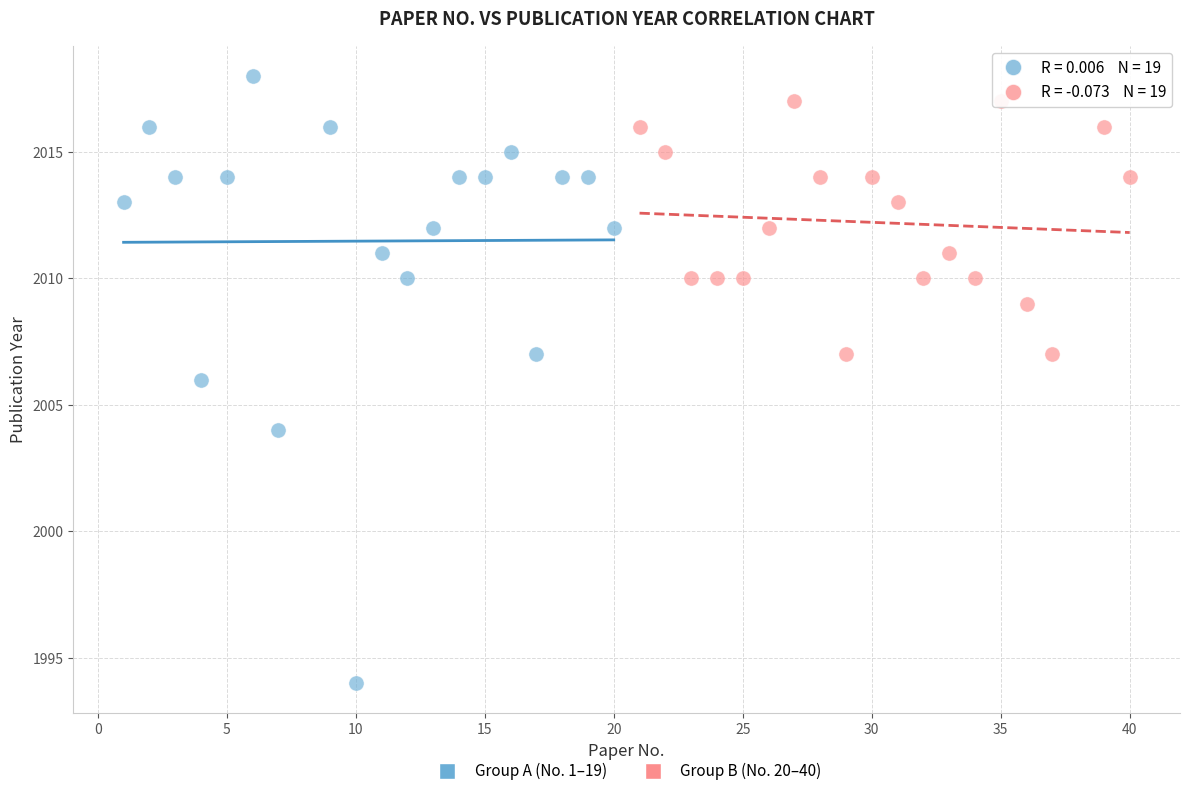

Which series has the widest spread of Y values?

Group A (No. 1–19)